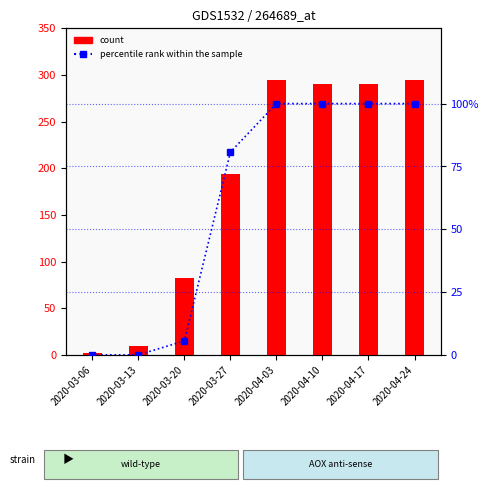

What are all the series names shown in the legend?

count, percentile rank within the sample